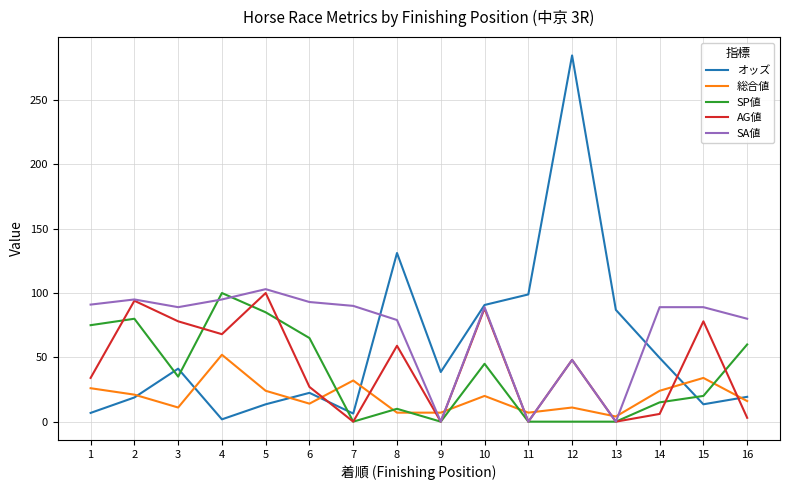

What is the average value of the AG値 series?

42.7